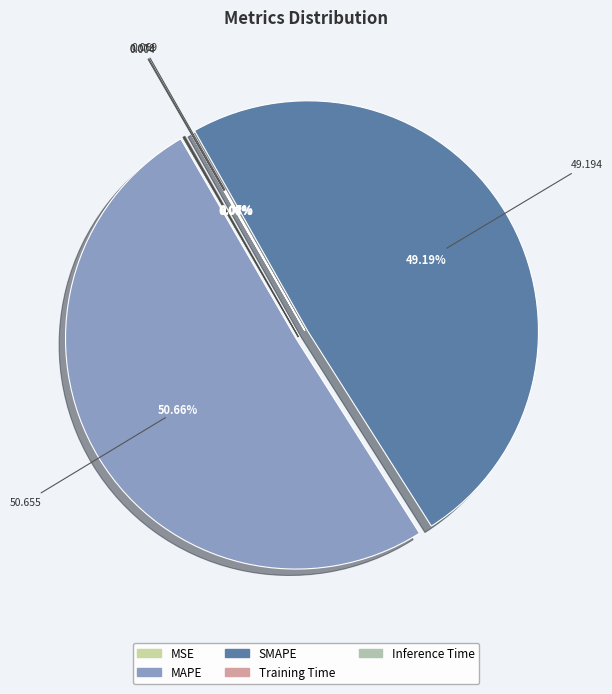

What percentage do MAPE and MSE together represent?

50.7%